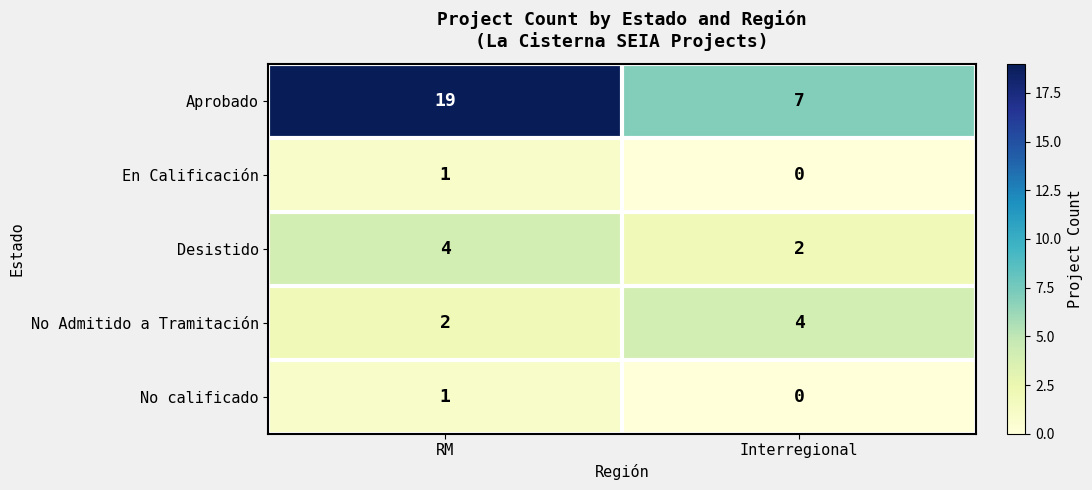

How many values in En Calificación are above zero?

1